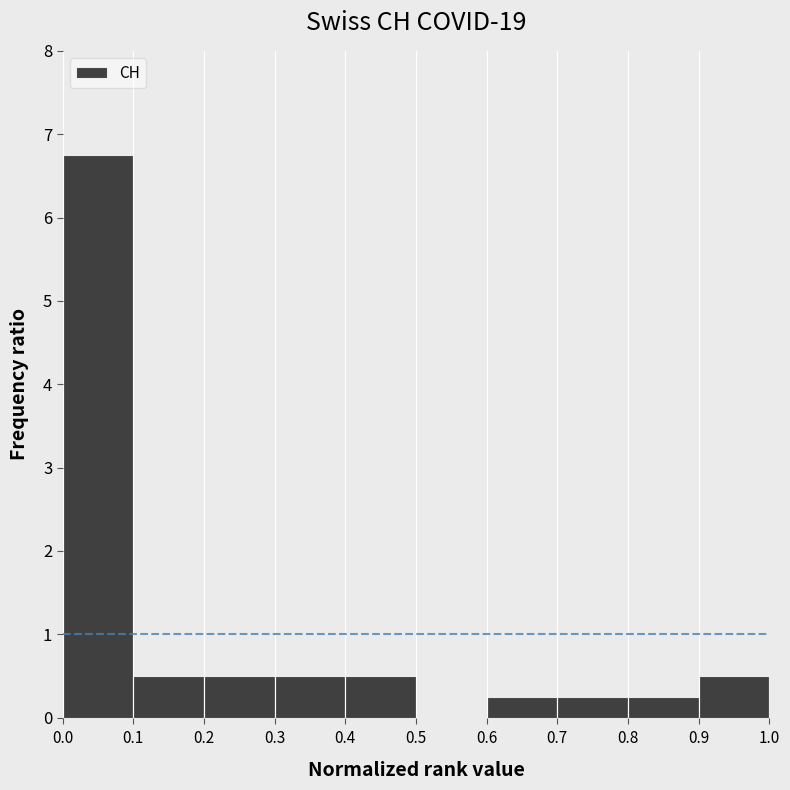

Which range on the x-axis has the tallest bar?

0.0 to 0.1